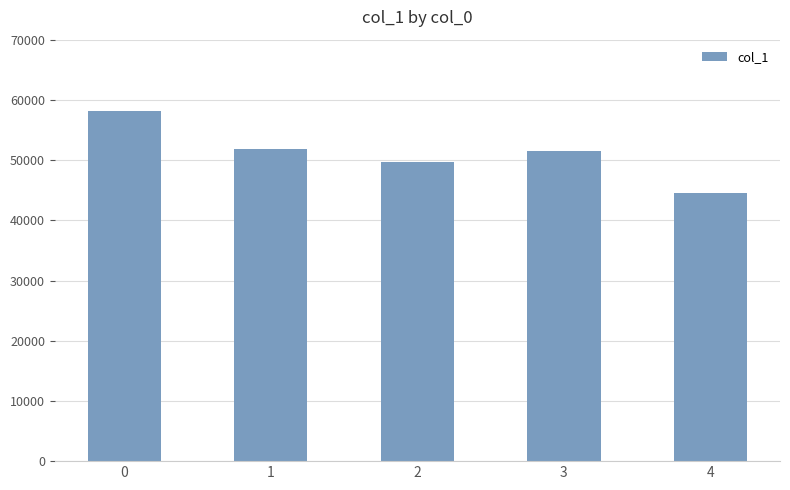

What is the greatest value displayed?

58167